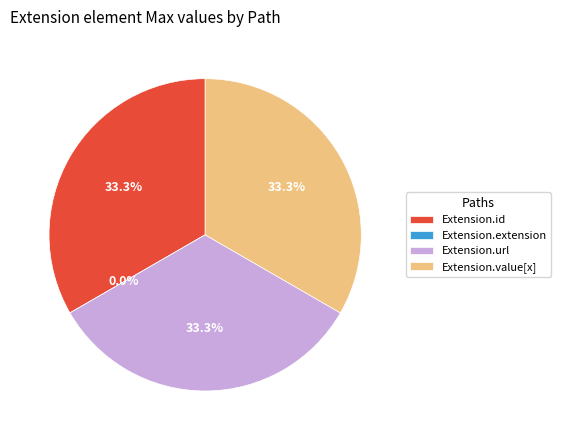

Which slice is the smallest?

Extension.extension